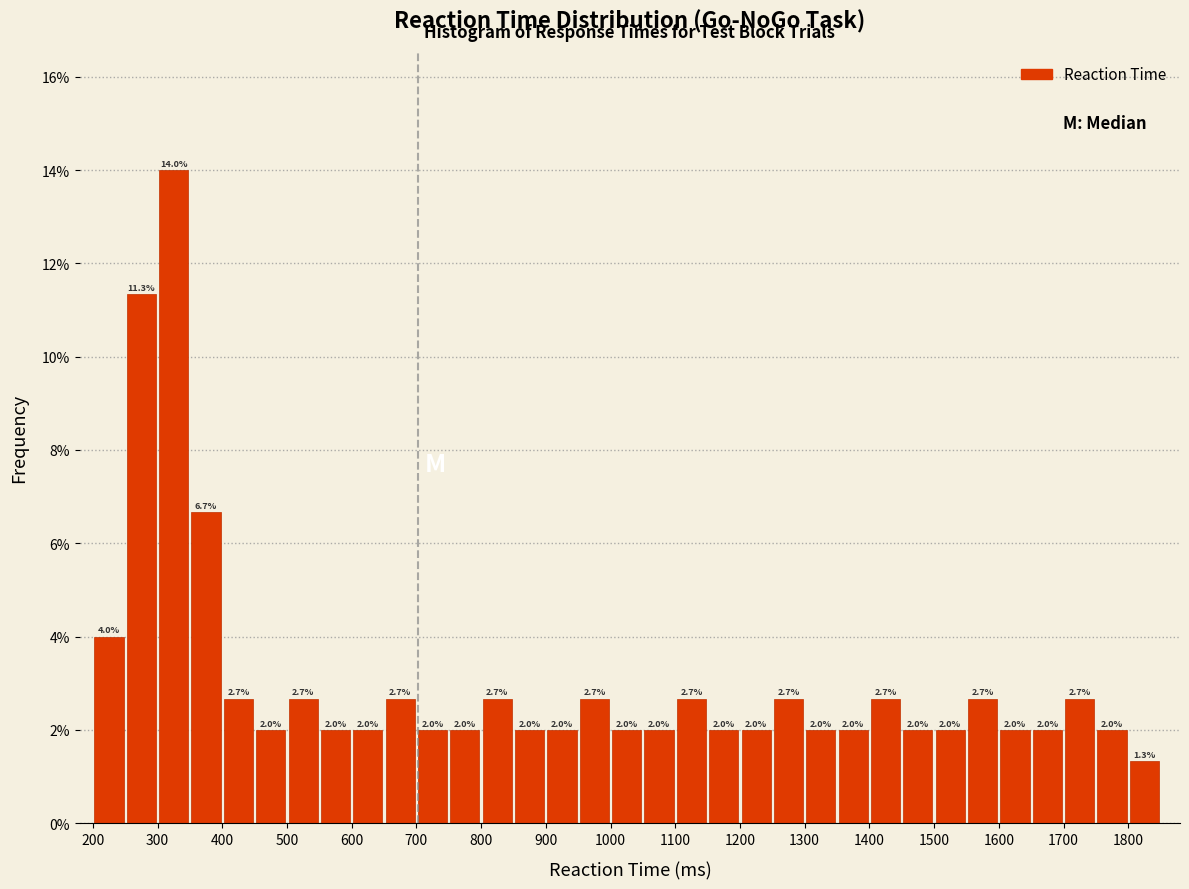

Reading left to right, list every bar in this chart as the range it spans on the x-axis followed by its height.

200 to 250: 4.0
250 to 300: 11.3
300 to 350: 14.0
350 to 400: 6.7
400 to 450: 2.7
450 to 500: 2.0
500 to 550: 2.7
550 to 600: 2.0
600 to 650: 2.0
650 to 700: 2.7
700 to 750: 2.0
750 to 800: 2.0
800 to 850: 2.7
850 to 900: 2.0
900 to 950: 2.0
950 to 1000: 2.7
1000 to 1050: 2.0
1050 to 1100: 2.0
1100 to 1150: 2.7
1150 to 1200: 2.0
1200 to 1250: 2.0
1250 to 1300: 2.7
1300 to 1350: 2.0
1350 to 1400: 2.0
1400 to 1450: 2.7
1450 to 1500: 2.0
1500 to 1550: 2.0
1550 to 1600: 2.7
1600 to 1650: 2.0
1650 to 1700: 2.0
1700 to 1750: 2.7
1750 to 1800: 2.0
1800 to 1850: 1.3